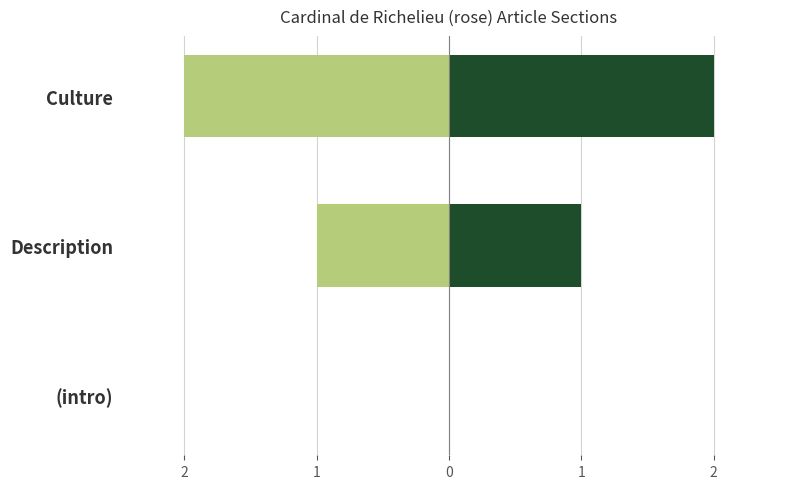

Between Culture and Description, which is larger?

Description